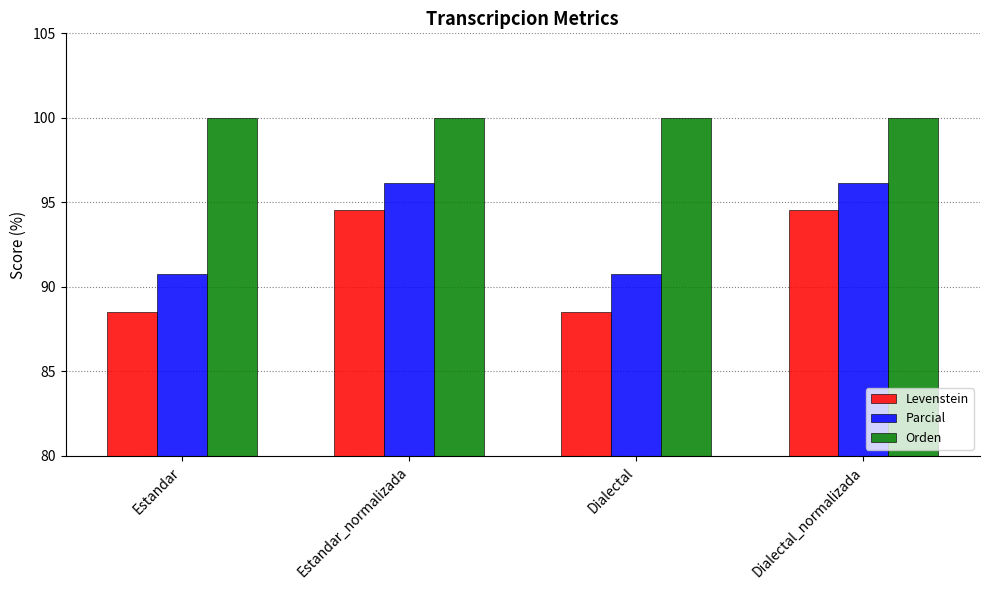

Where does the Levenstein series first go above 94?

Estandar_normalizada